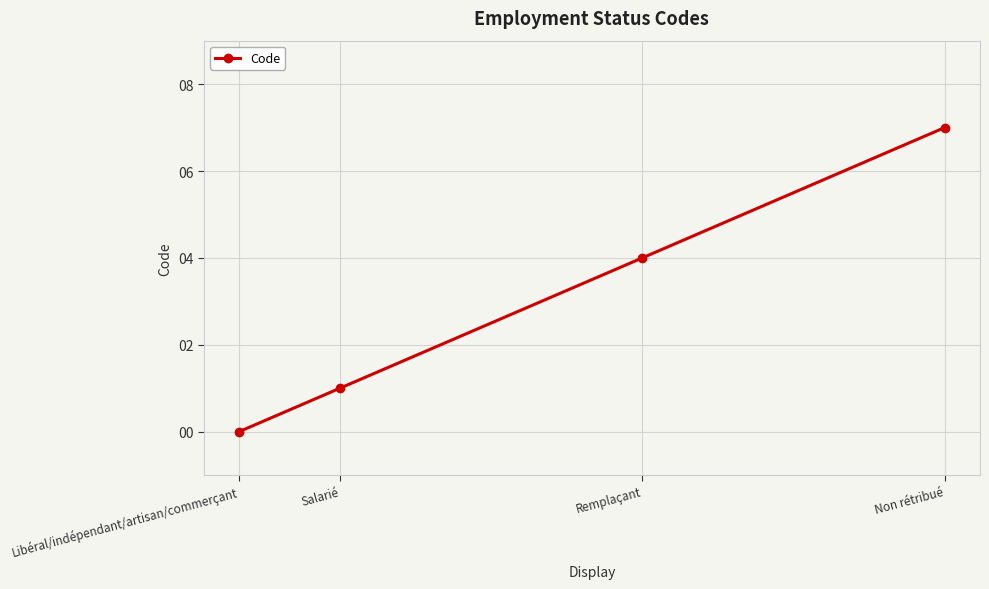

Between Libéral/indépendant/artisan/commerçant and Salarié, which is larger?

Salarié